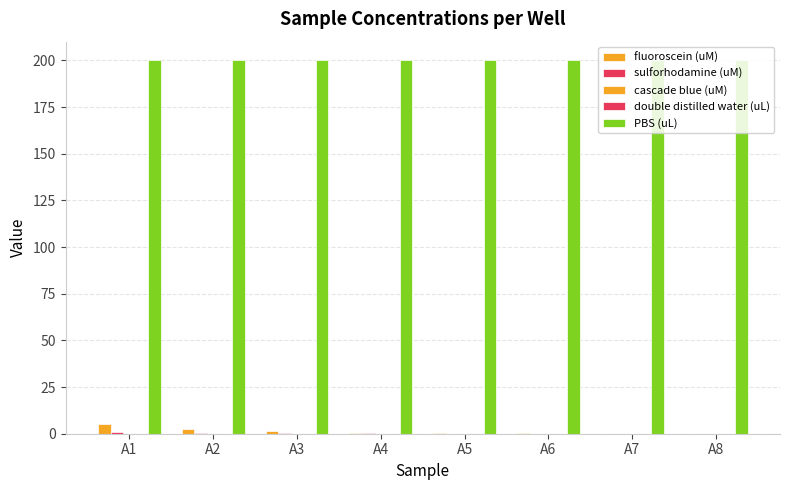

List the series in order of their peak value, lowest first.

cascade blue (uM), double distilled water (uL), sulforhodamine (uM), fluoroscein (uM), PBS (uL)